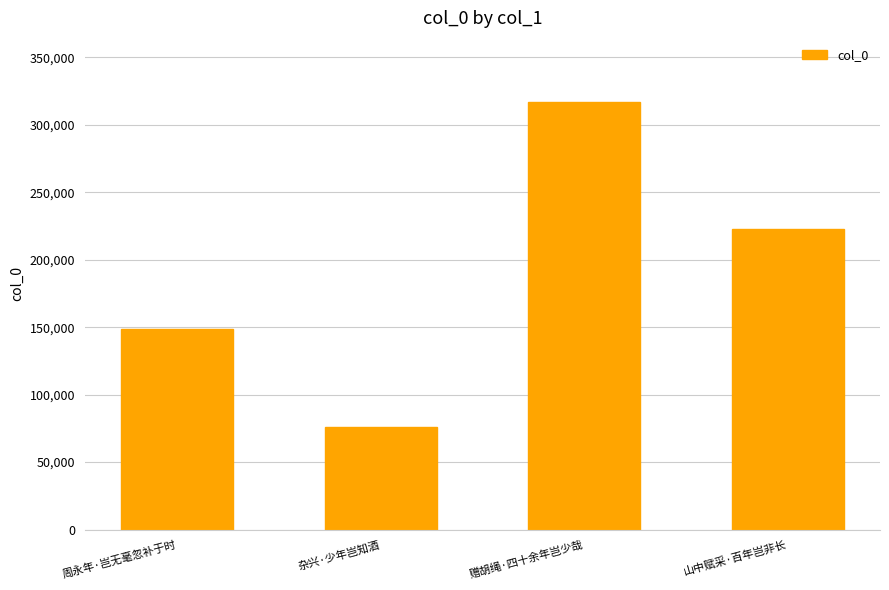

At which label is the value closest to 196459?

山中赋采·百年岂非长